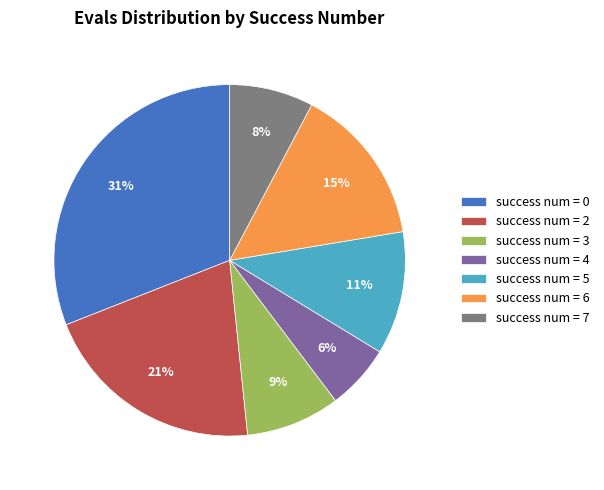

What is the largest slice in the pie chart?

success num = 0